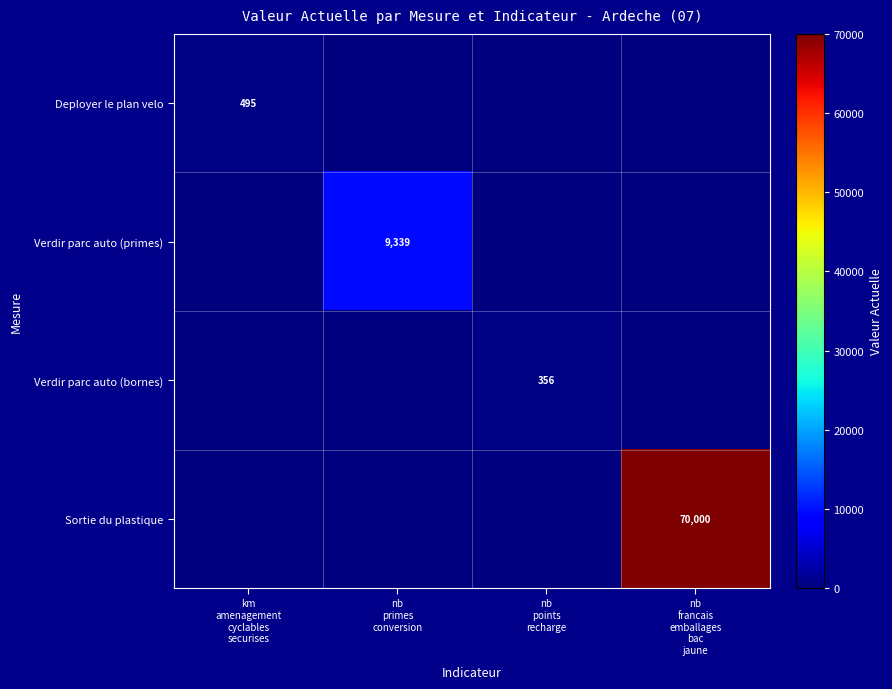

True or false: Verdir parc auto (primes) has a value of 0 at nb points recharge.

True